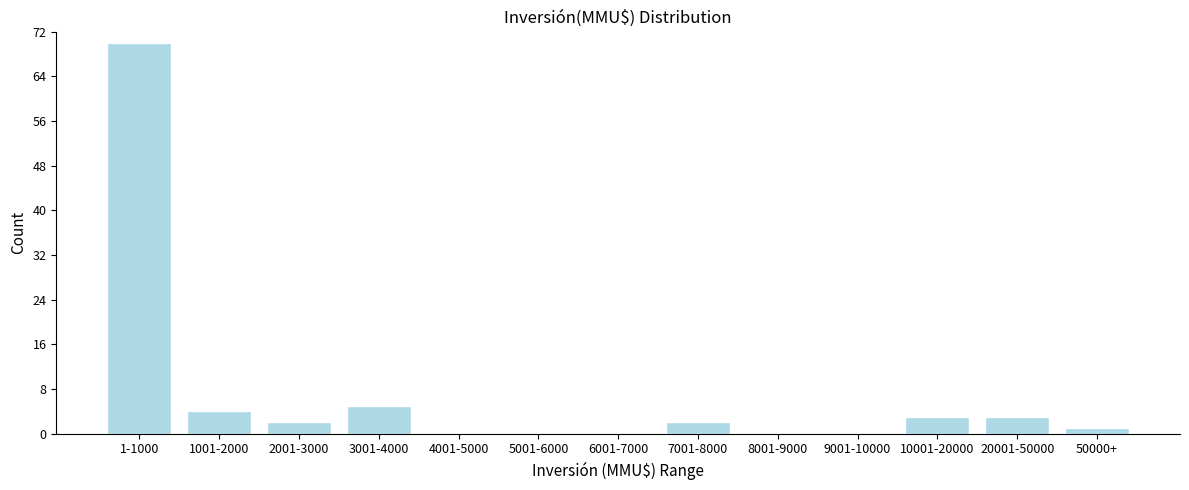

Reading left to right, extract all data points from this chart.

1-1000=70	1001-2000=4	2001-3000=2	3001-4000=5	4001-5000=0	5001-6000=0	6001-7000=0	7001-8000=2	8001-9000=0	9001-10000=0	10001-20000=3	20001-50000=3	50000+=1